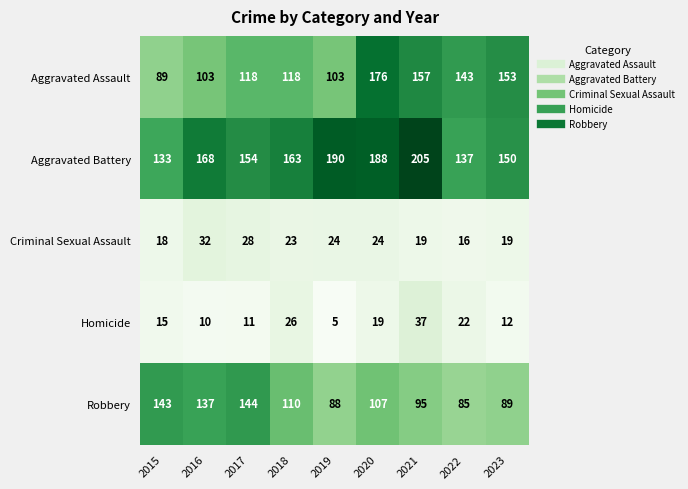

How many categories are shown in the chart?

9